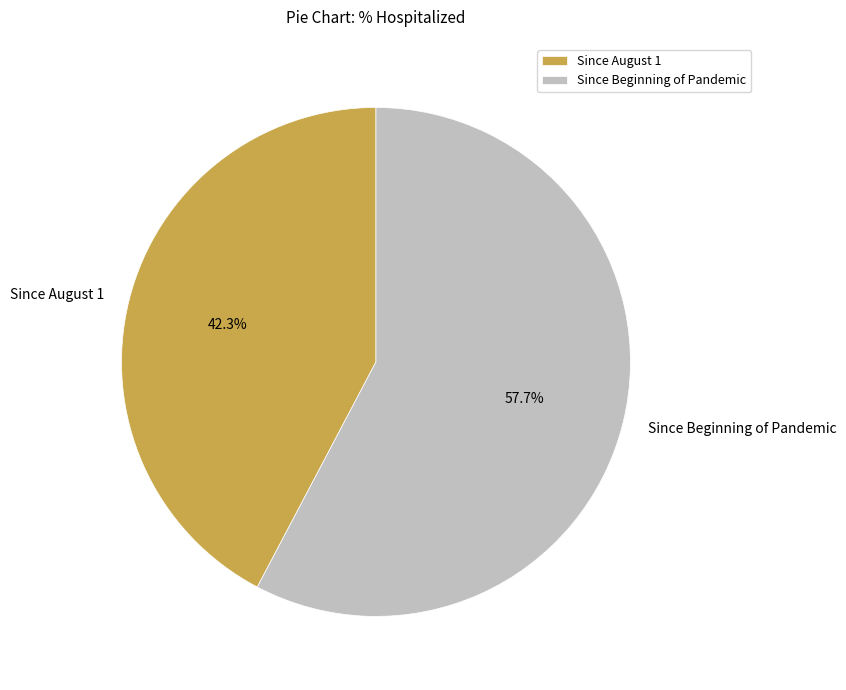

What percentage is the Since August 1 slice, to the nearest percent?

42%